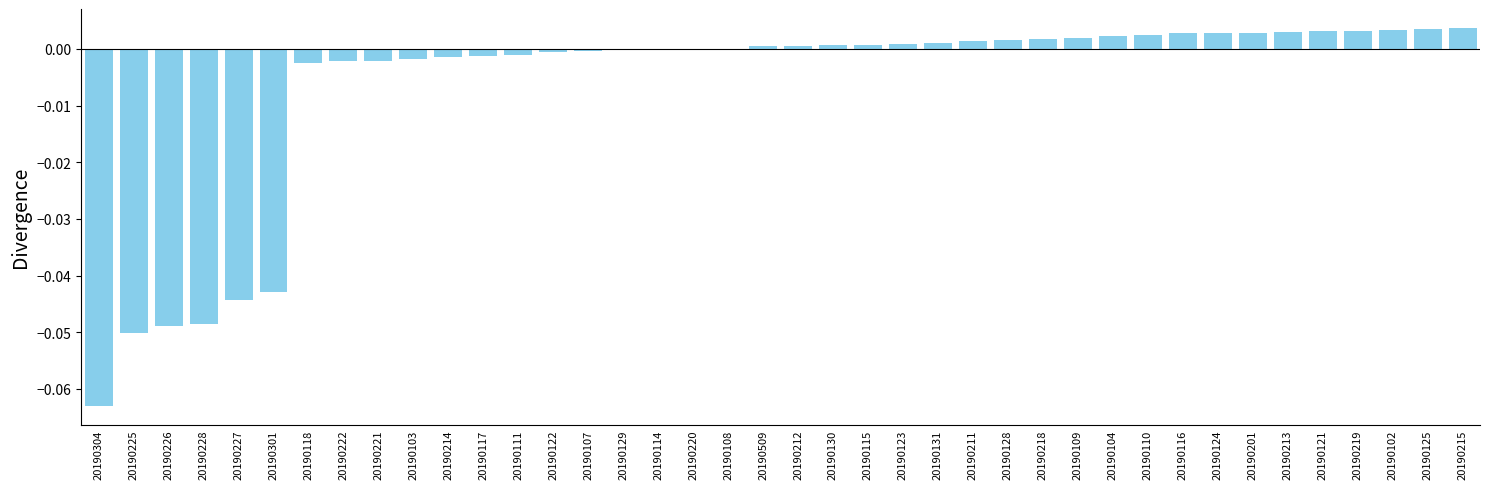

True or false: the data shows -0.0 at 20190107.

True